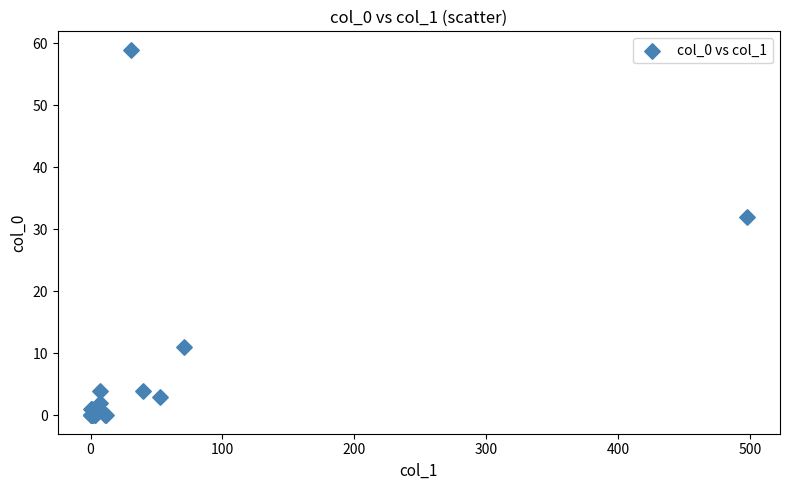

What Y value in the scatter plot is closest to 29?

32